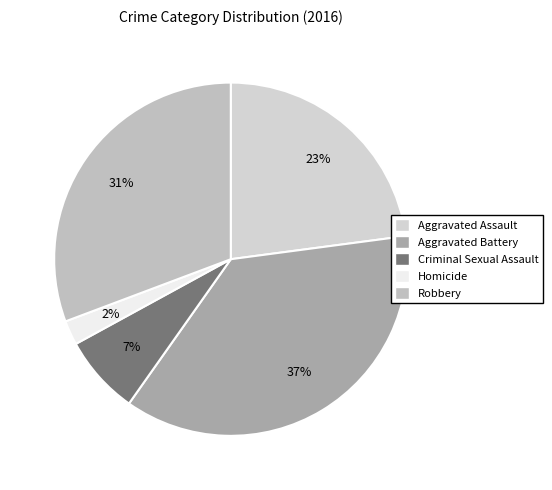

The Aggravated Assault slice represents 23% of the pie. True or false?

True